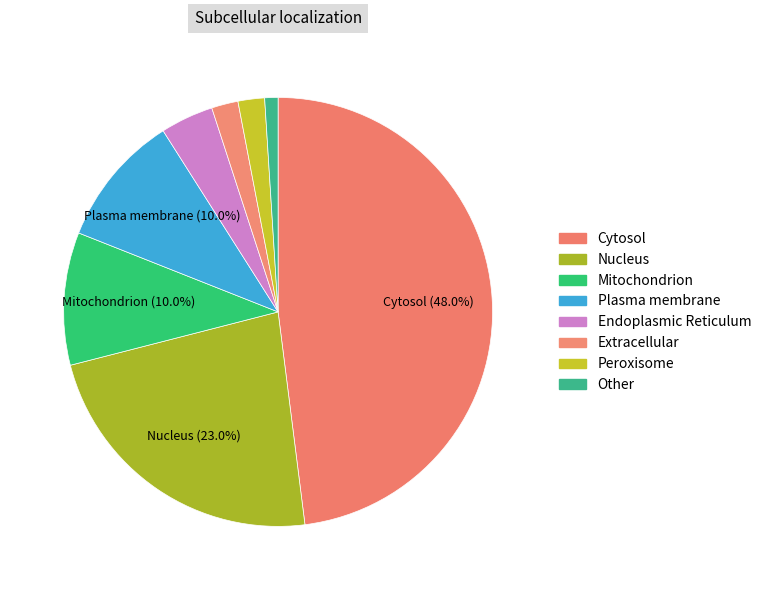

Count the number of slices in the pie.

8